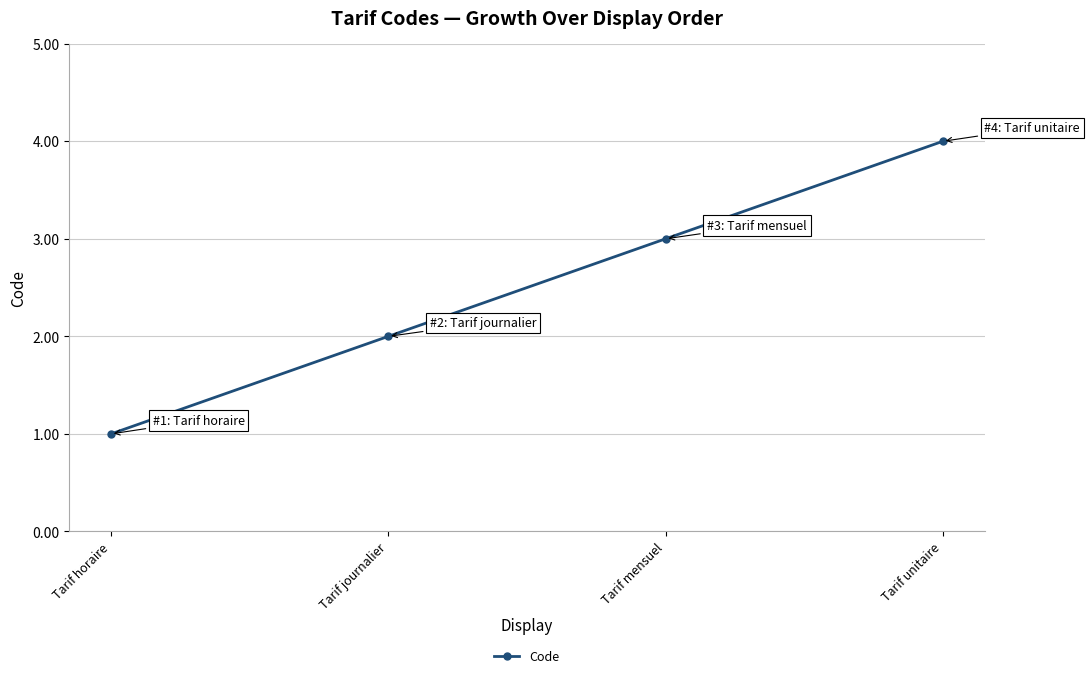

What value does the data have at Tarif journalier?

2